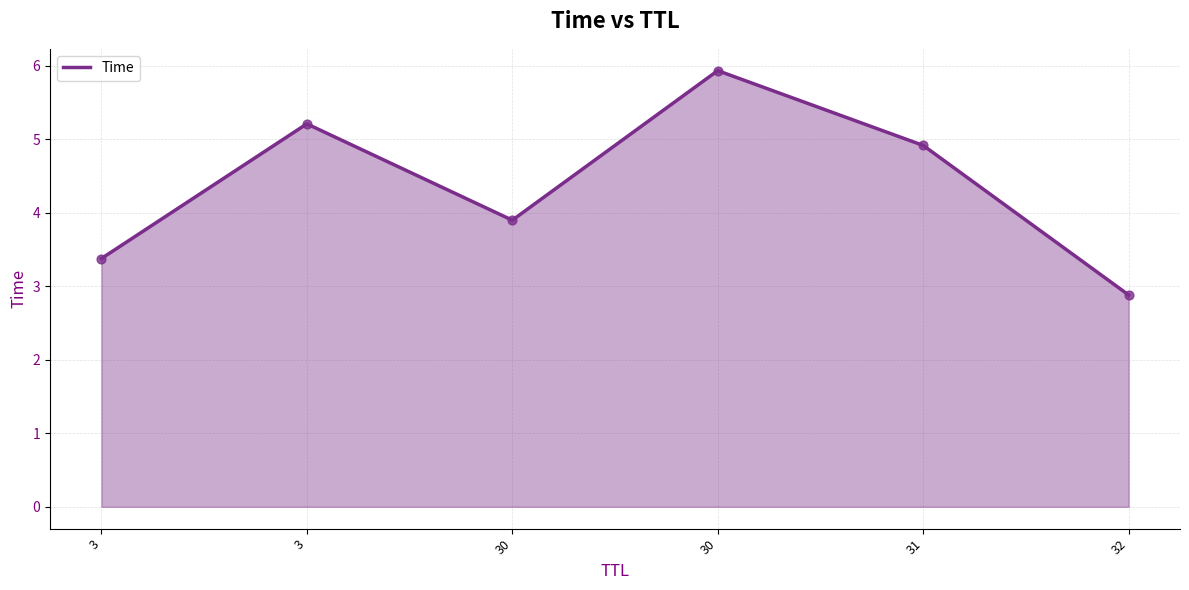

Which has a higher value, 30 or 31?

30